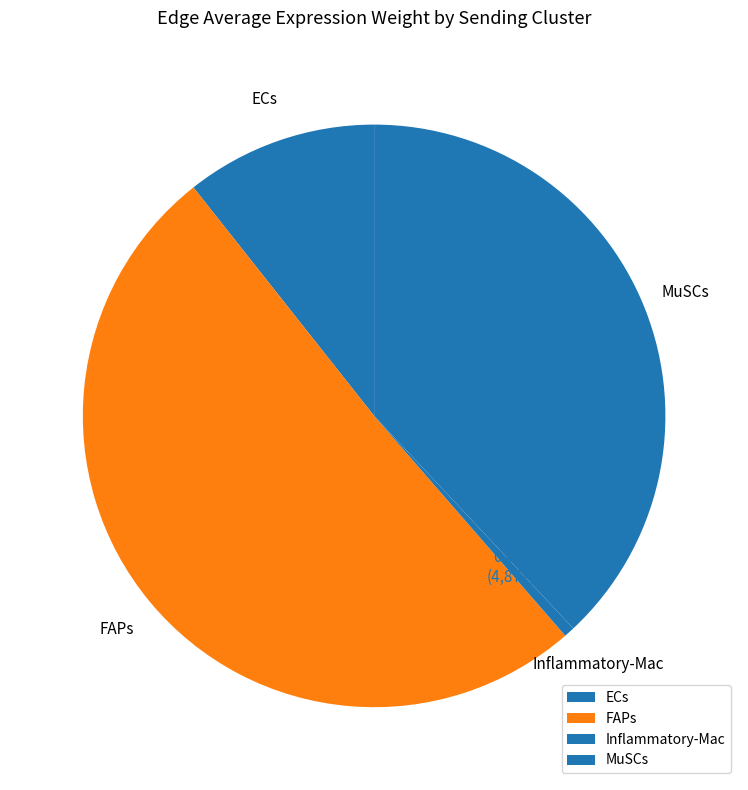

Which has a higher value, FAPs or MuSCs?

FAPs